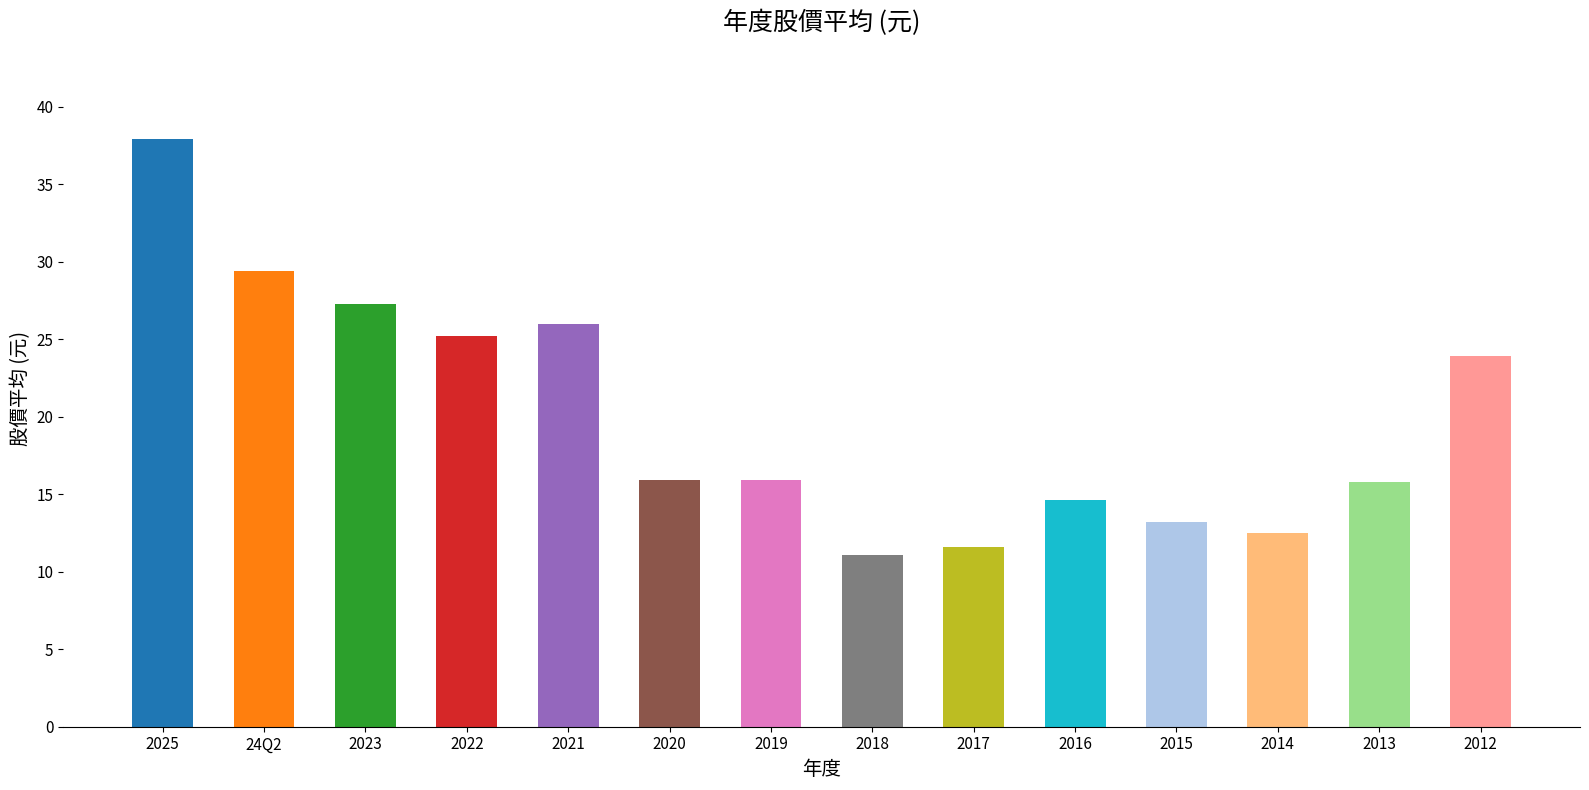

What is the ratio of the value at 2016 to the value at 2019?

0.9